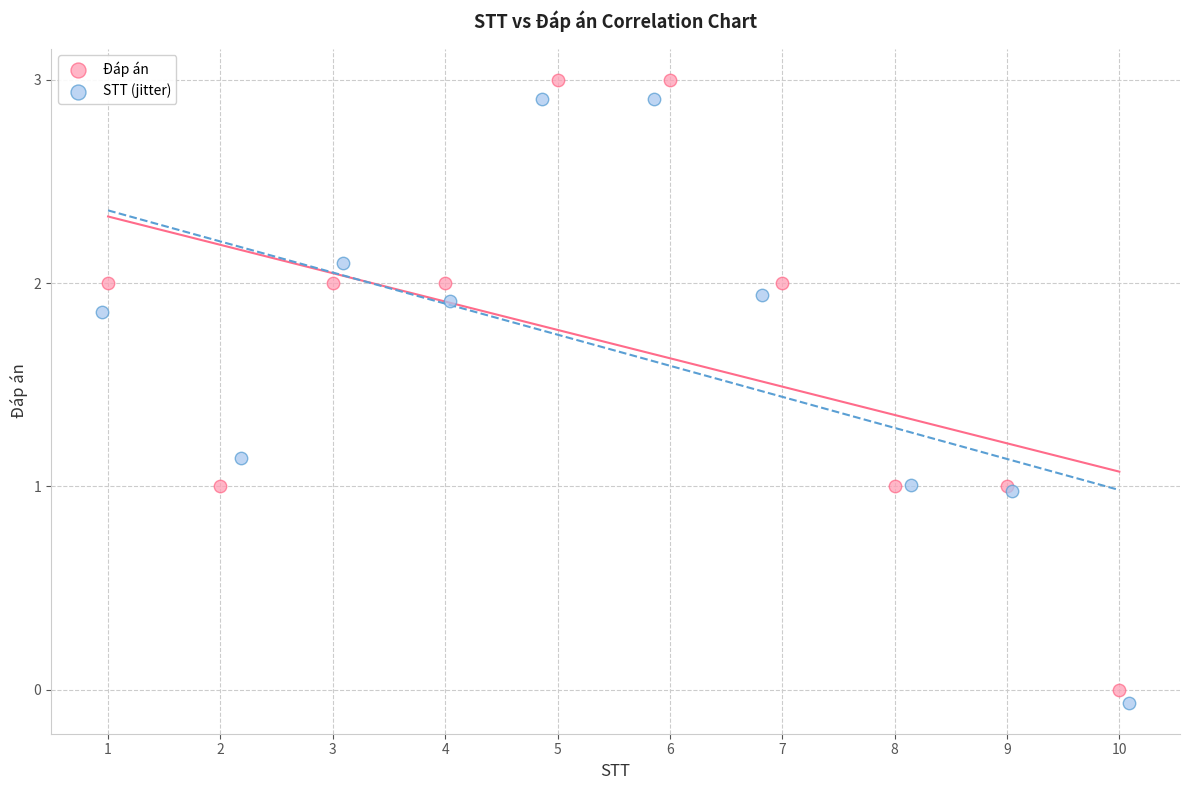

Which series contains the lowest Y value?

STT (jitter)